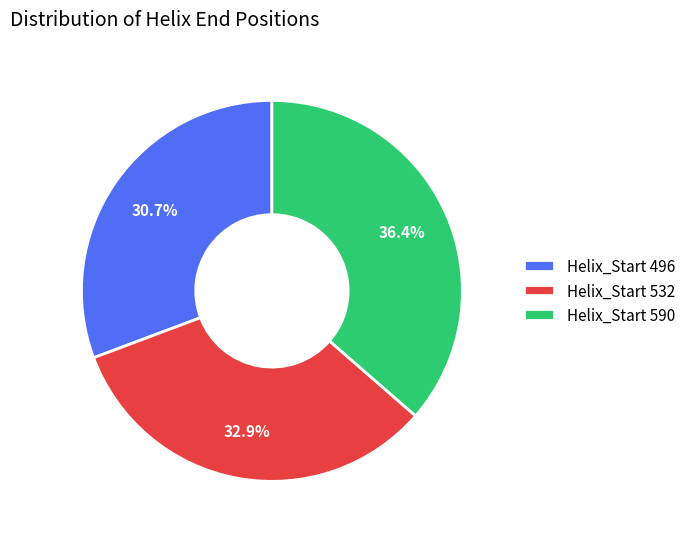

To the nearest percent, what is the average slice percentage?

33%